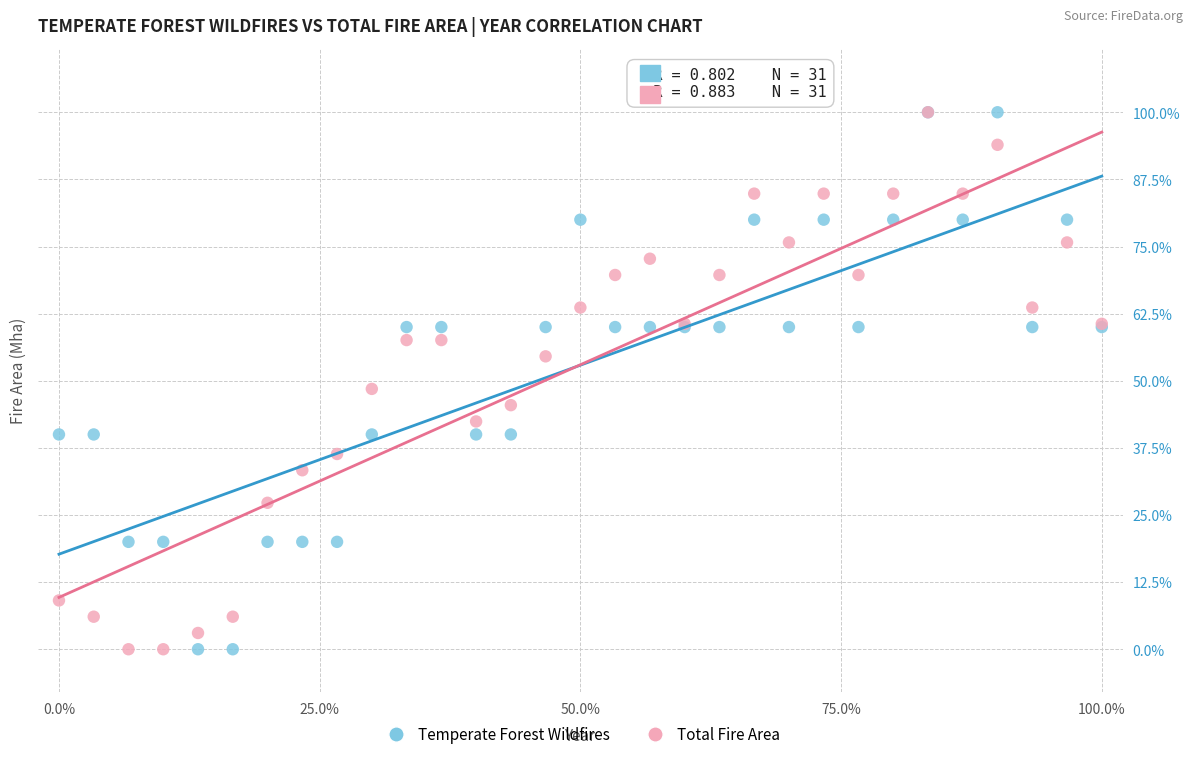

What are all the series names shown in the legend?

Temperate Forest Wildfires, Total Fire Area